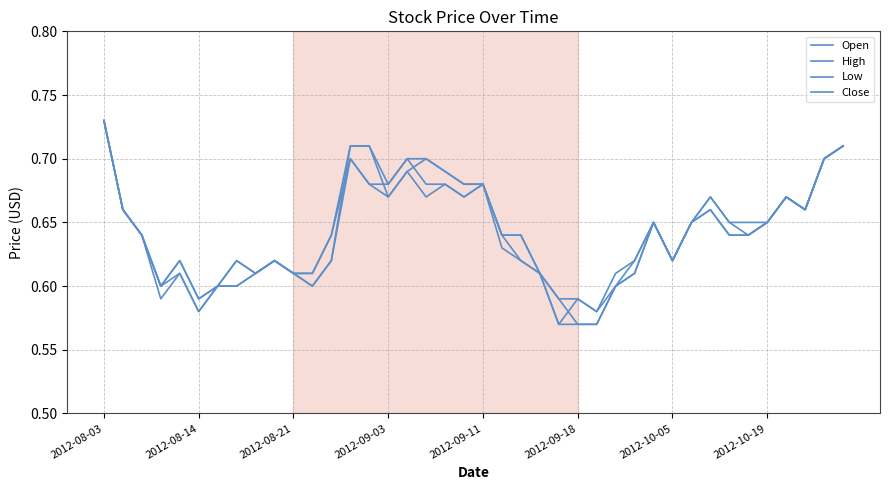

Is this an area chart (filled region under the line)?

No